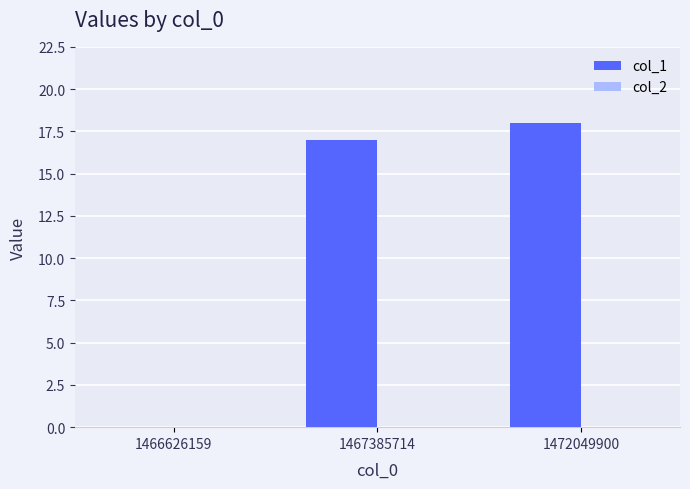

What is the greatest value displayed?

18